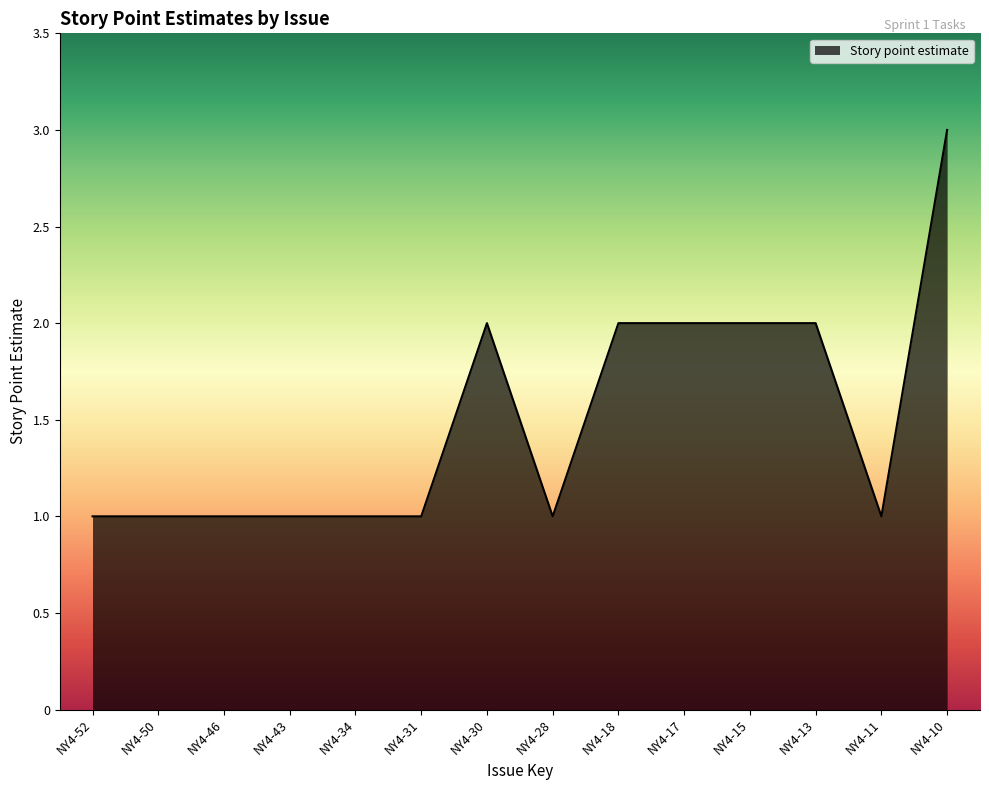

What is the maximum value shown in the chart?

3